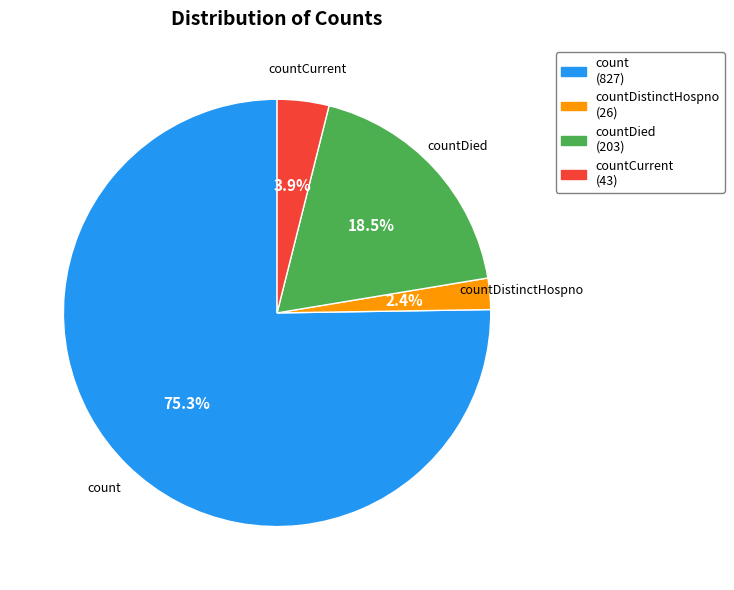

Does any single category account for the majority?

Yes